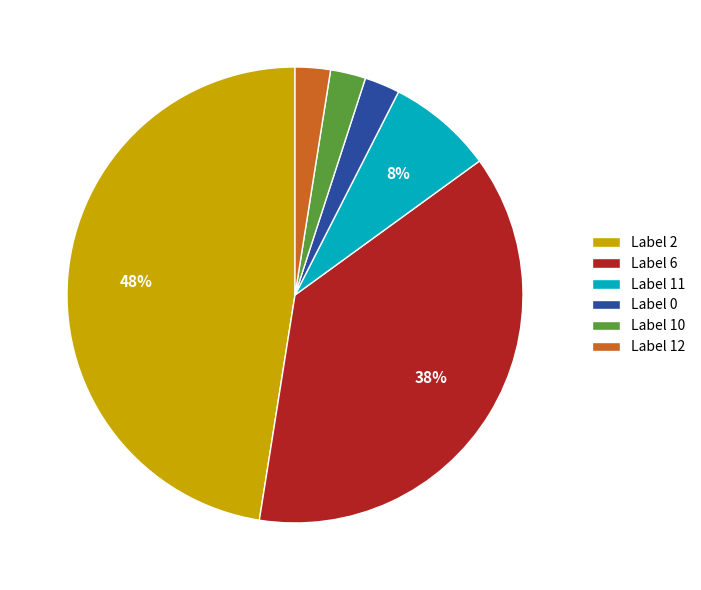

To the nearest percent, what is the average slice percentage?

17%